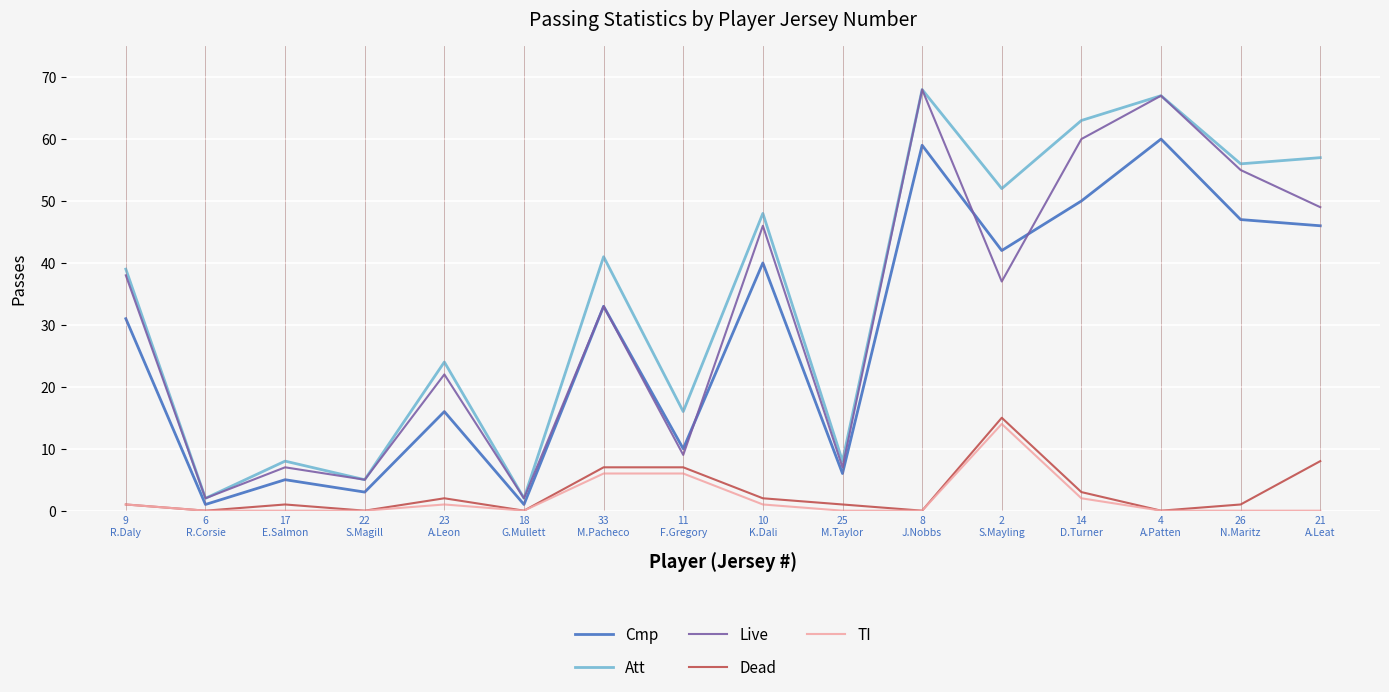

Where is the first local minimum for Dead?

6
R.Corsie